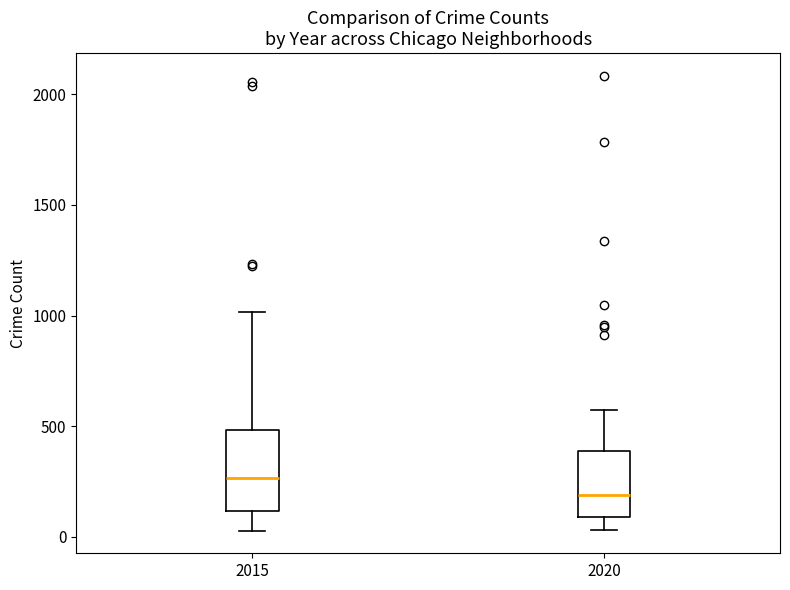

Where does the upper whisker of the box at x = 2015 end on the y-axis? The values are not printed on the chart, so give them approximately, as read against the axis.

1000